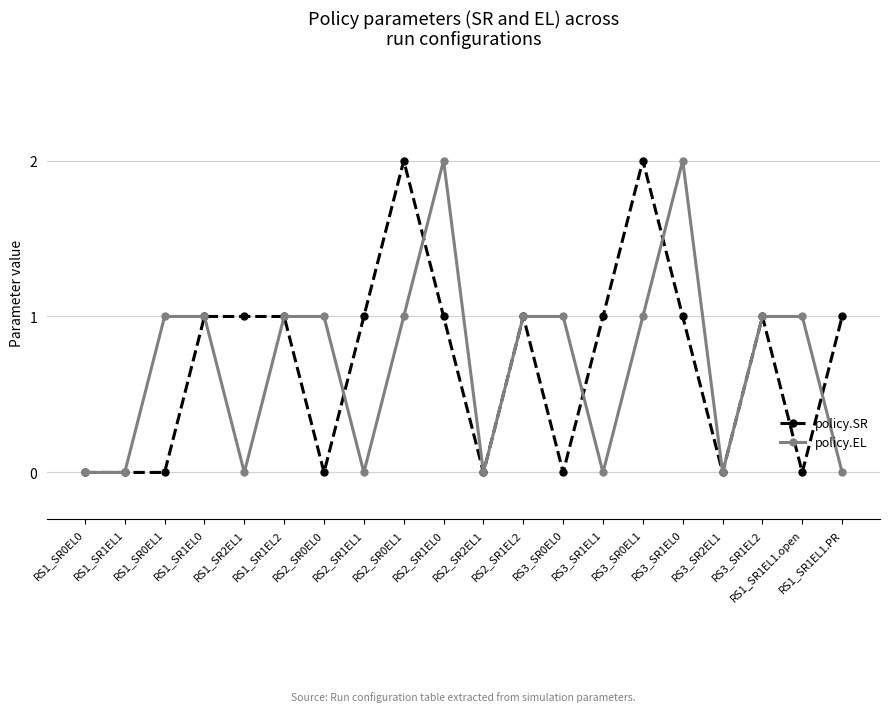

What value does the policy.EL series have at RS2_SR1EL2?

1